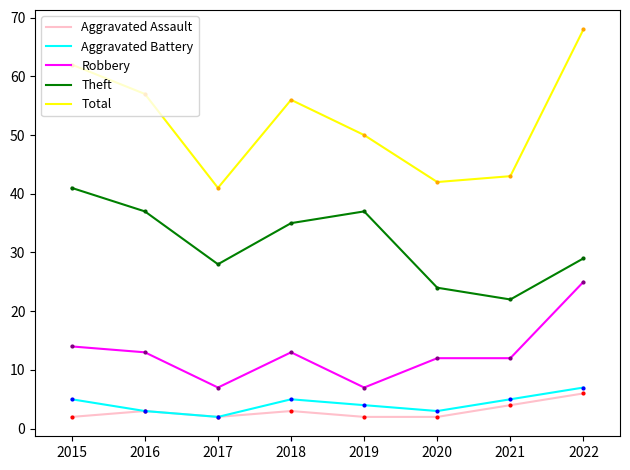

At which category does Robbery reach its first local peak?

2018